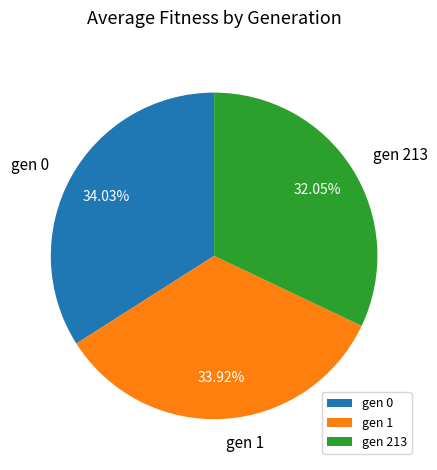

Is it true that gen 0 is 49% of the pie?

False